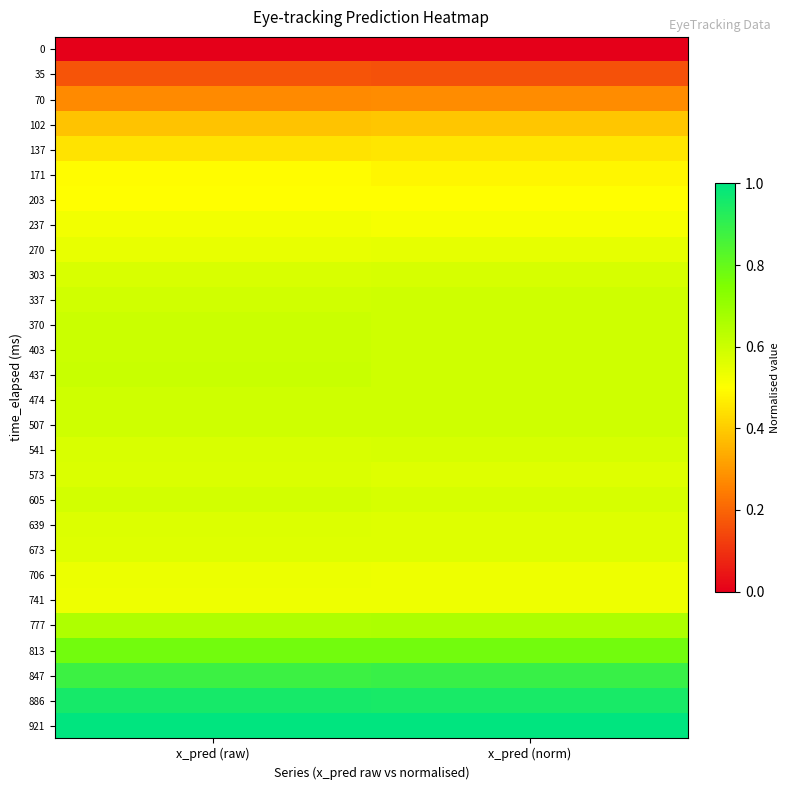

Rank the series by their maximum value, from lowest to highest.

0, 35, 70, 102, 137, 171, 203, 237, 741, 706, 270, 673, 639, 573, 303, 541, 605, 337, 507, 474, 370, 403, 437, 777, 813, 847, 886, 921